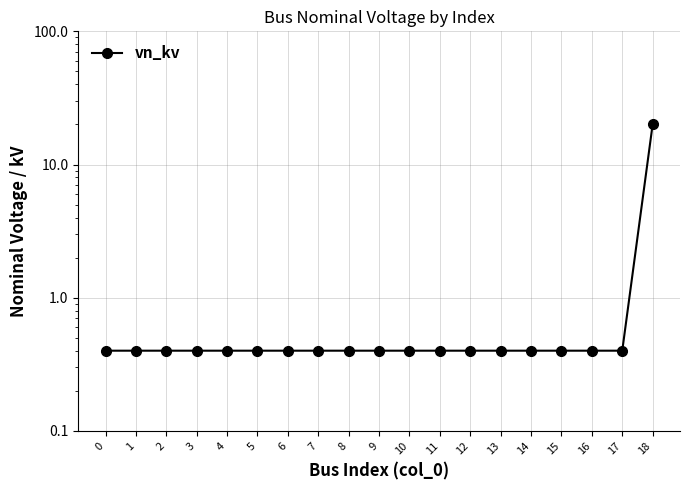

What is the greatest value displayed?

20.0